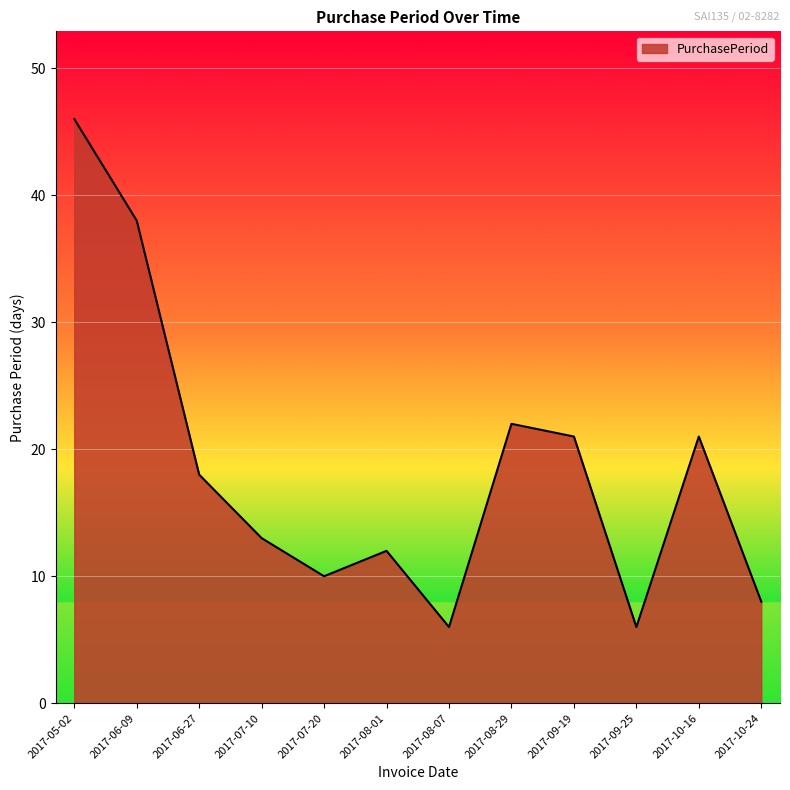

What is the approximate value at 2017-08-29, to the nearest 10?

20